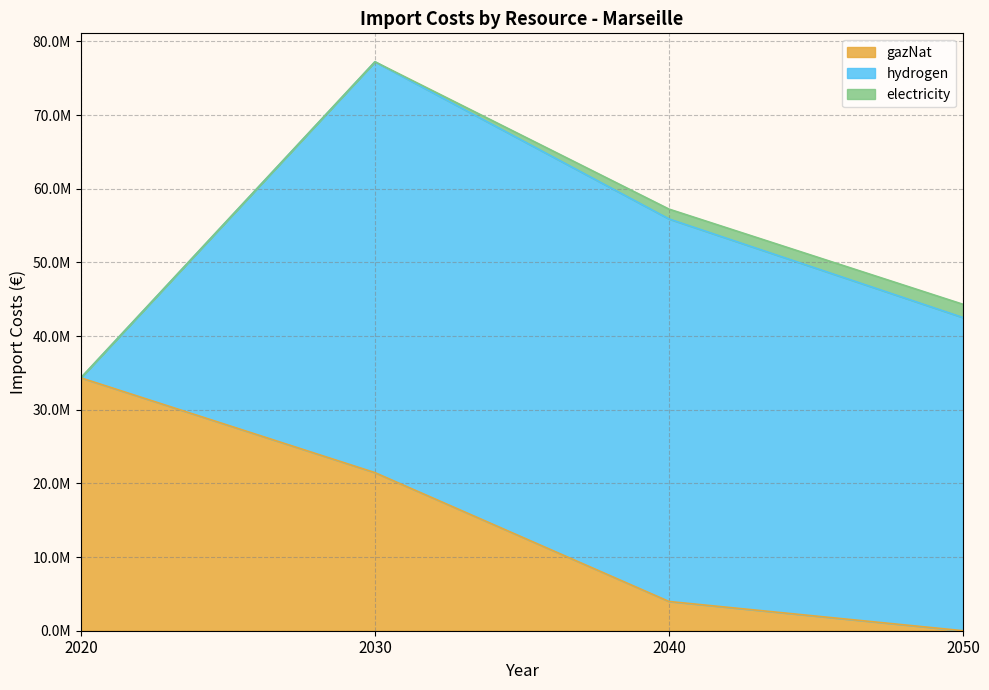

Where is gazNat nearest to the value 17165260?

2030